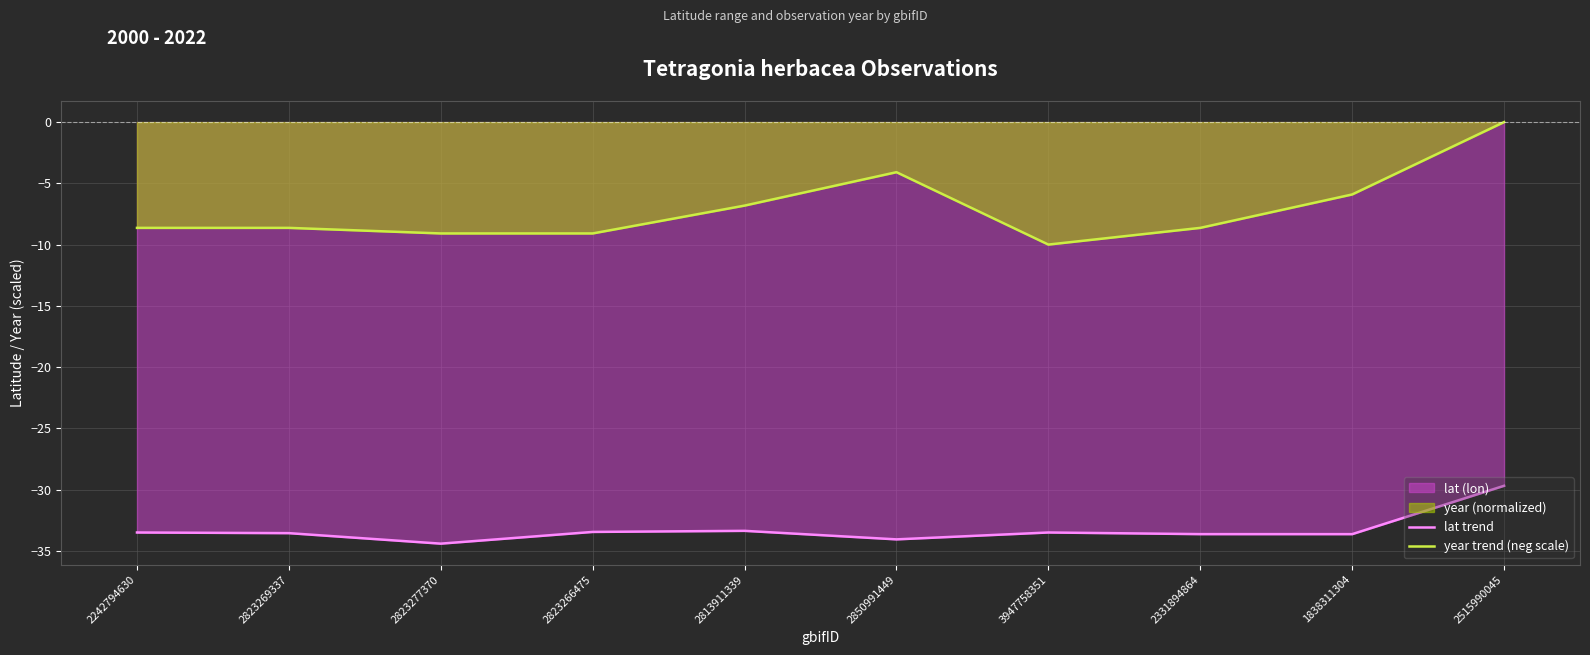

List the labels in order of year trend (neg scale) value, largest first.

2515990045, 2850991449, 1838311304, 2813911339, 2242794630, 2823269337, 2331894864, 2823277370, 2823266475, 3947758351